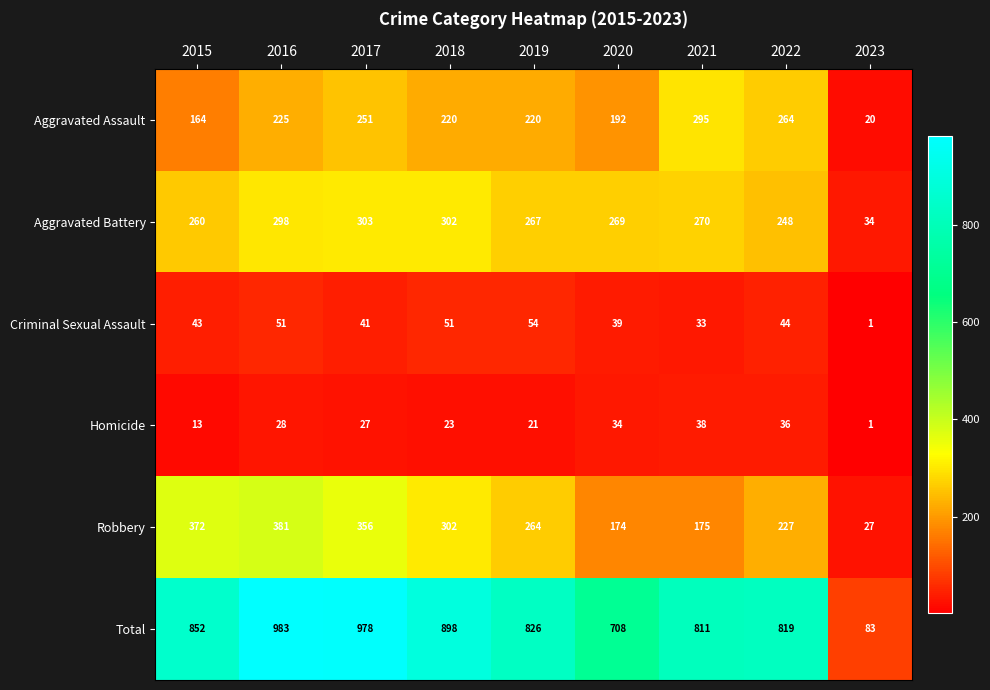

Rank the categories by Robbery value from highest to lowest.

2016, 2015, 2017, 2018, 2019, 2022, 2021, 2020, 2023